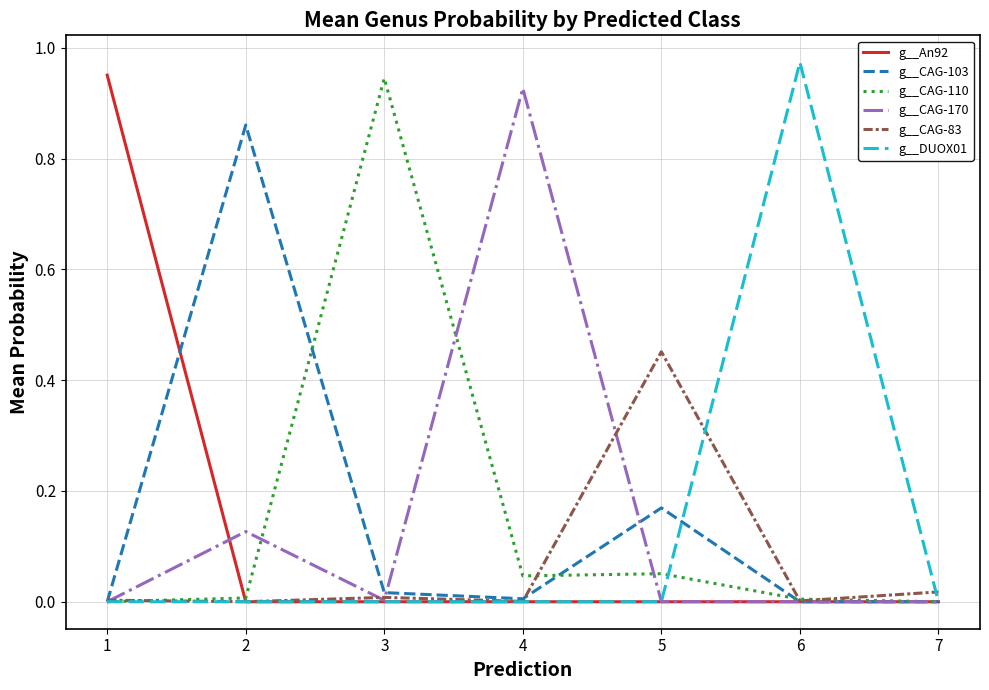

At which label does g__CAG-83 reach its peak?

5